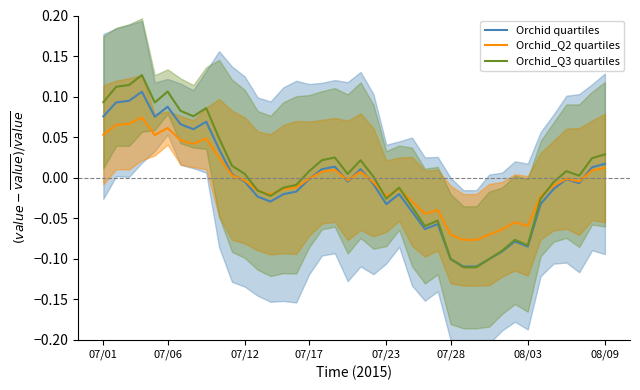

Reading left to right, list all the values displayed in this chart.

Orchid quartiles: 0.1	0.1	0.1	0.1	0.1	0.1	0.1	0.1	0.1	0.0	0.0	-0.0	-0.0	-0.0	-0.0	-0.0	-0.0	0.0	0.0	-0.0	0.0	-0.0	-0.0	-0.0	-0.0	-0.1	-0.1	-0.1	-0.1	-0.1	-0.1	-0.1	-0.1	-0.1	-0.0	-0.0	-0.0	-0.0	0.0	0.0
Orchid_Q2 quartiles: 0.1	0.1	0.1	0.1	0.1	0.1	0.0	0.0	0.0	0.0	0.0	-0.0	-0.0	-0.0	-0.0	-0.0	-0.0	0.0	0.0	-0.0	0.0	-0.0	-0.0	-0.0	-0.0	-0.0	-0.0	-0.1	-0.1	-0.1	-0.1	-0.1	-0.1	-0.1	-0.0	-0.0	-0.0	-0.0	0.0	0.0
Orchid_Q3 quartiles: 0.1	0.1	0.1	0.1	0.1	0.1	0.1	0.1	0.1	0.0	0.0	0.0	-0.0	-0.0	-0.0	-0.0	0.0	0.0	0.0	0.0	0.0	0.0	-0.0	-0.0	-0.0	-0.1	-0.1	-0.1	-0.1	-0.1	-0.1	-0.1	-0.1	-0.1	-0.0	-0.0	0.0	0.0	0.0	0.0